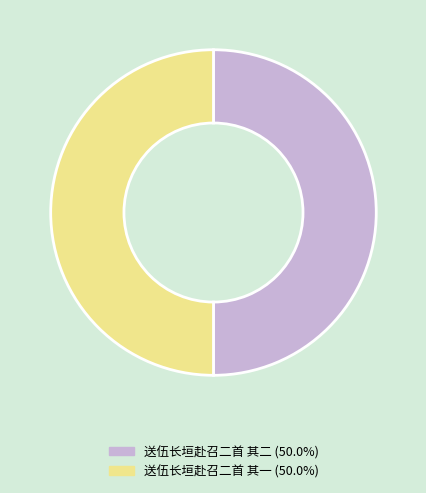

What is the ratio of the value at 送伍长垣赴召二首 其一 (50.0%) to the value at 送伍长垣赴召二首 其二 (50.0%)?

1.0